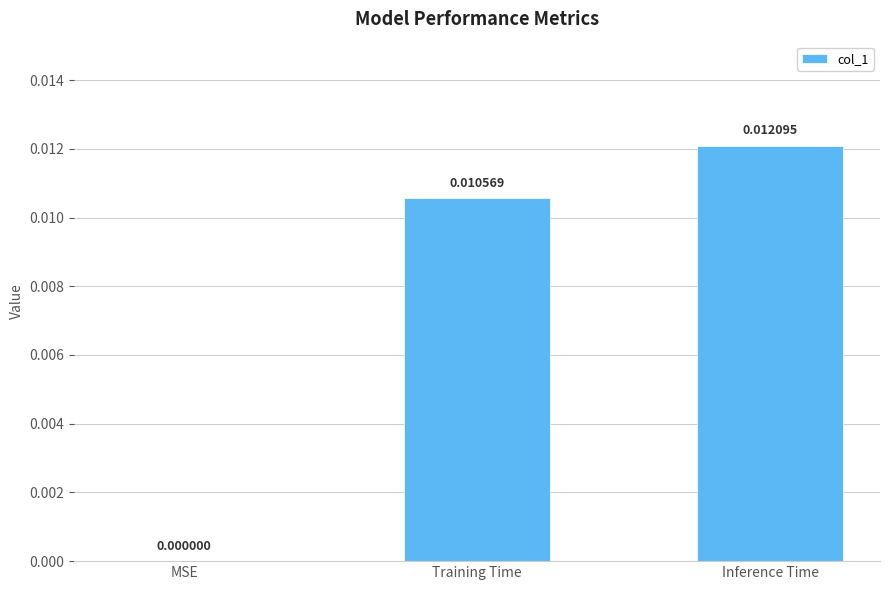

Which label corresponds to the largest value in the chart?

Inference Time